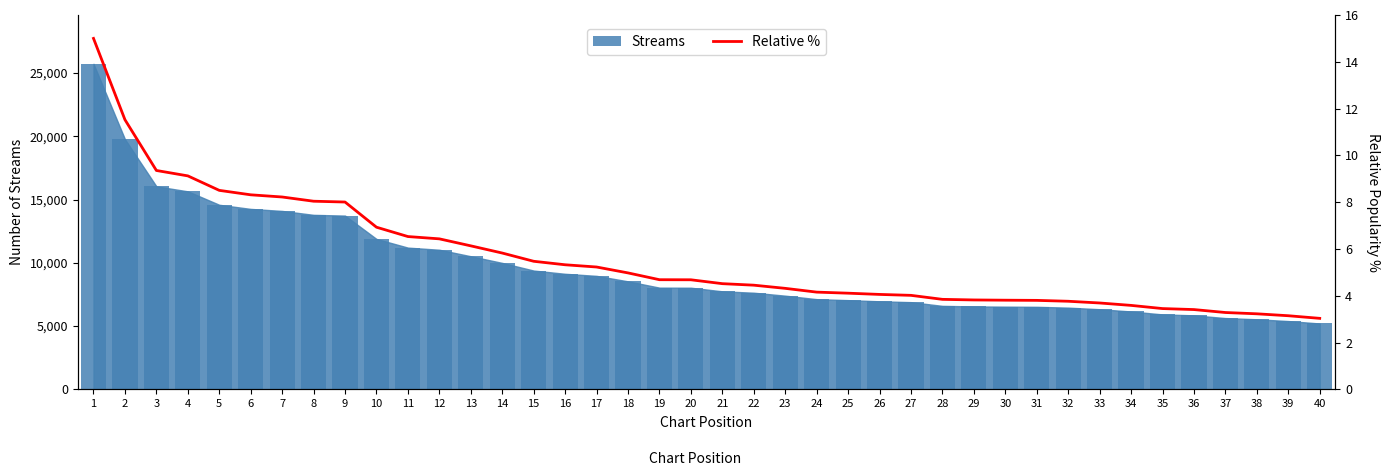

Approximately how many times larger is the value at 29 compared to 5?

0.4